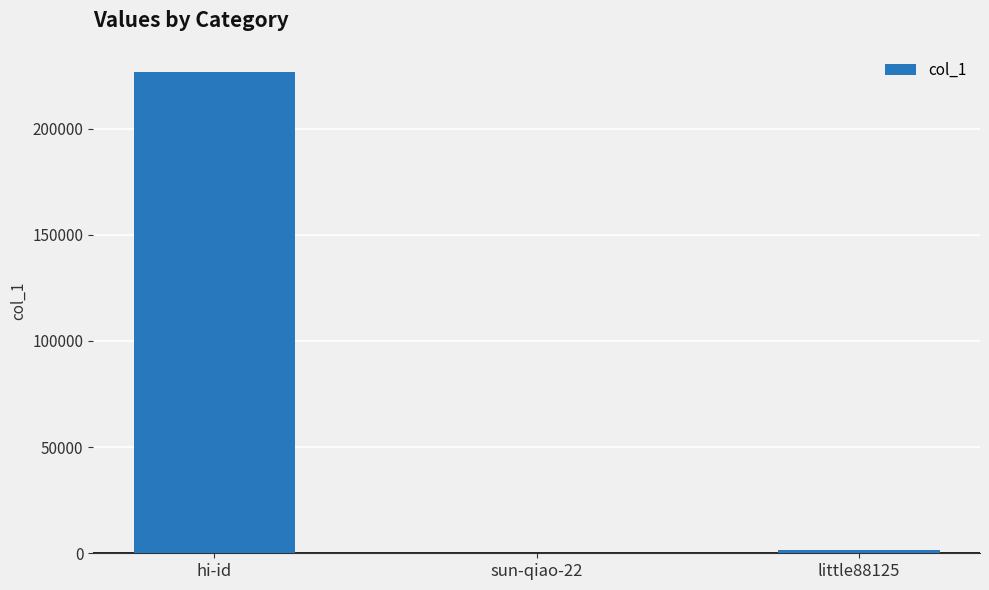

The value at little88125 is 1399. True or false?

True